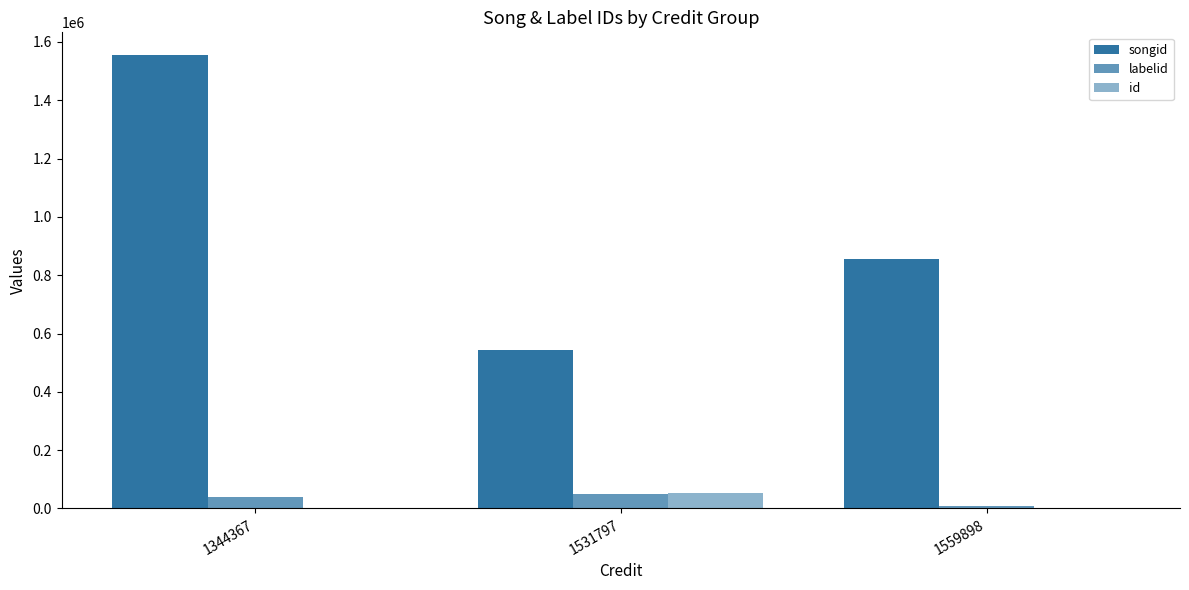

Is the value of songid at 1559898 greater than the value of labelid at 1559898?

Yes